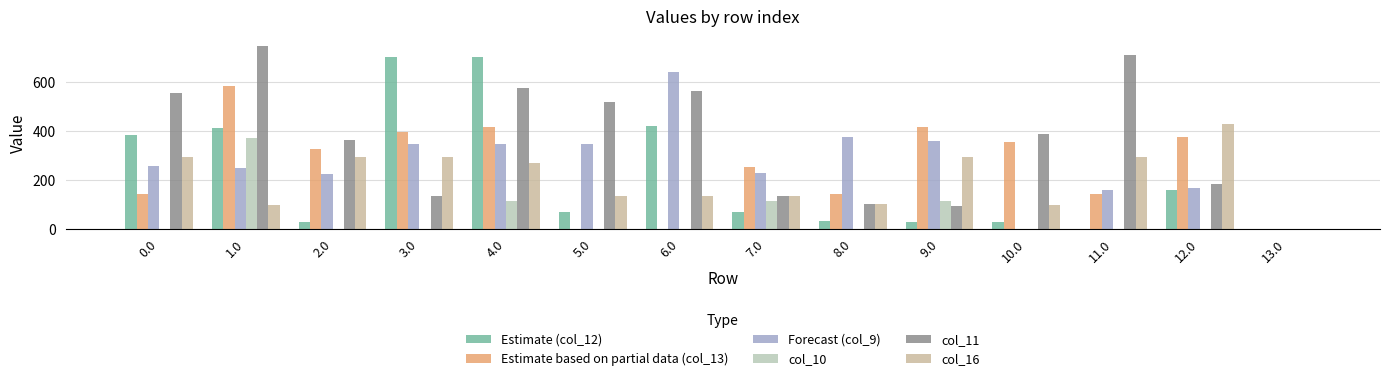

What is the spread (max minus min) of values at 6.0?

641.9